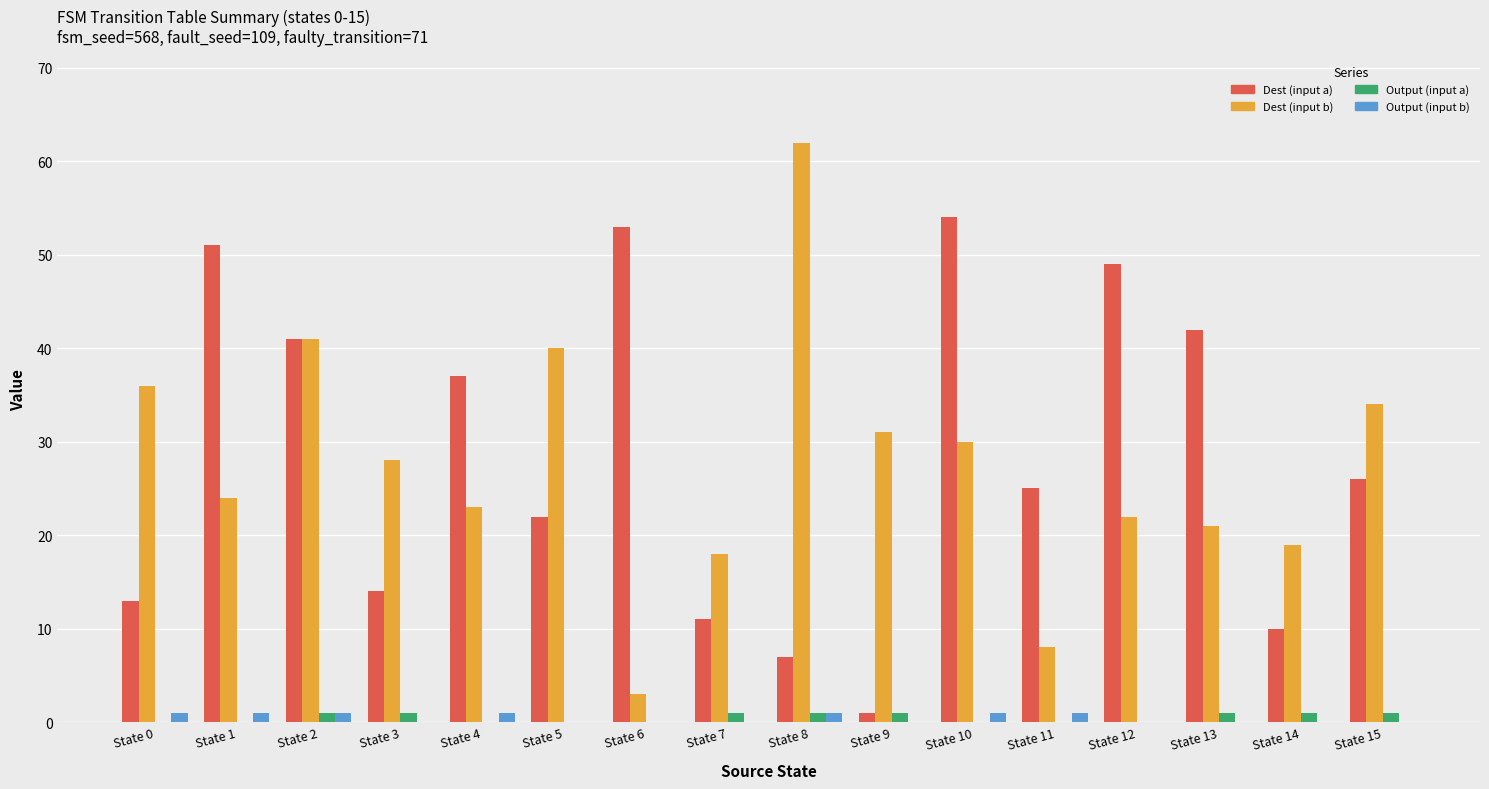

Reading left to right, transcribe all the data shown in this chart.

Dest (input a): State 0=13	State 1=51	State 2=41	State 3=14	State 4=37	State 5=22	State 6=53	State 7=11	State 8=7	State 9=1	State 10=54	State 11=25	State 12=49	State 13=42	State 14=10	State 15=26
Dest (input b): State 0=36	State 1=24	State 2=41	State 3=28	State 4=23	State 5=40	State 6=3	State 7=18	State 8=62	State 9=31	State 10=30	State 11=8	State 12=22	State 13=21	State 14=19	State 15=34
Output (input a): State 0=0	State 1=0	State 2=1	State 3=1	State 4=0	State 5=0	State 6=0	State 7=1	State 8=1	State 9=1	State 10=0	State 11=0	State 12=0	State 13=1	State 14=1	State 15=1
Output (input b): State 0=1	State 1=1	State 2=1	State 3=0	State 4=1	State 5=0	State 6=0	State 7=0	State 8=1	State 9=0	State 10=1	State 11=1	State 12=0	State 13=0	State 14=0	State 15=0